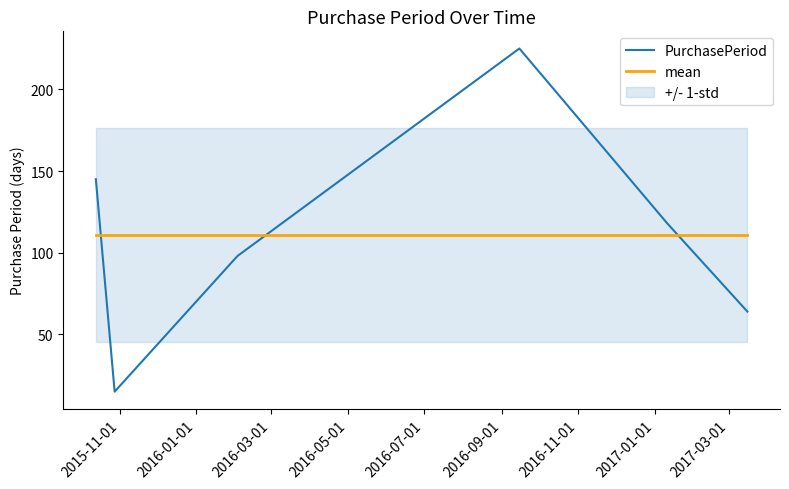

How many times do PurchasePeriod and mean cross each other?

3